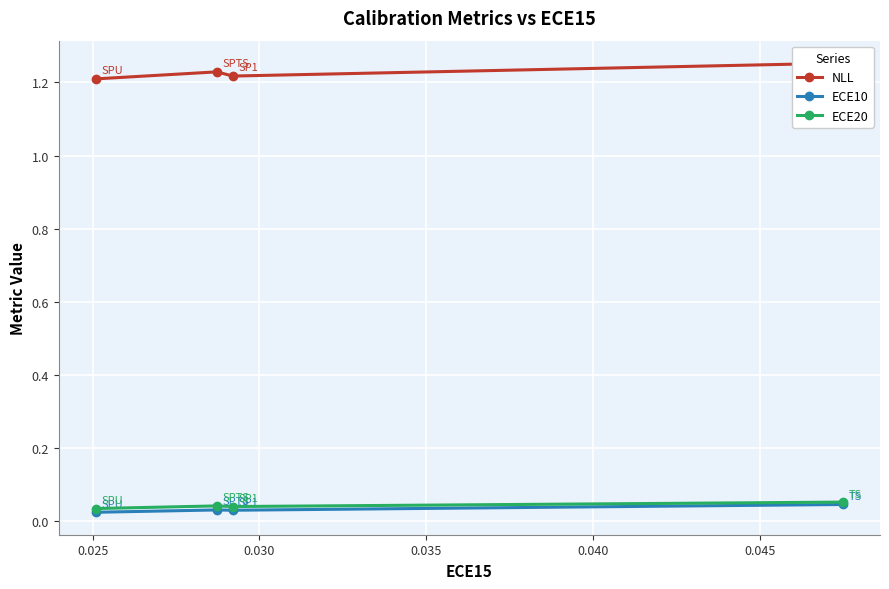

What is the maximum value for ECE20?

0.1